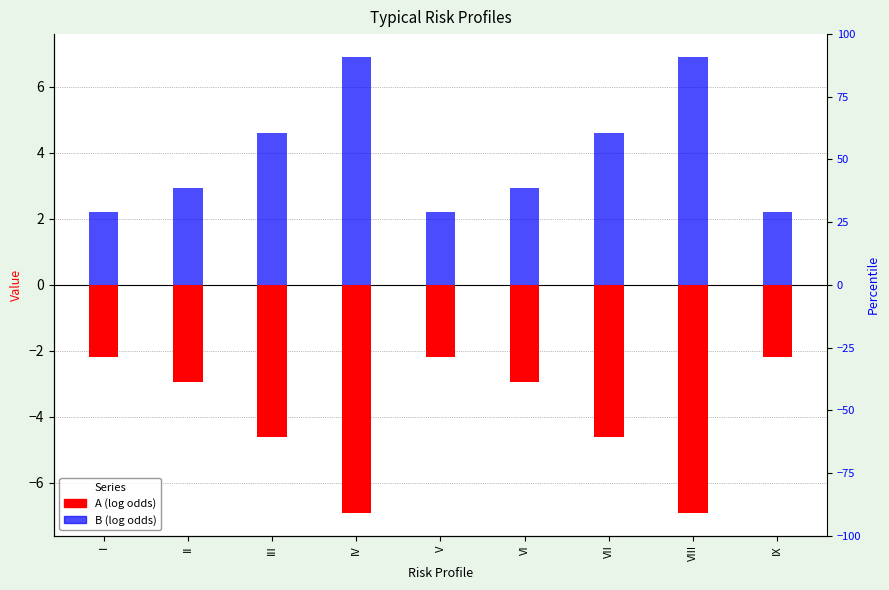

How many series are shown in this chart?

2